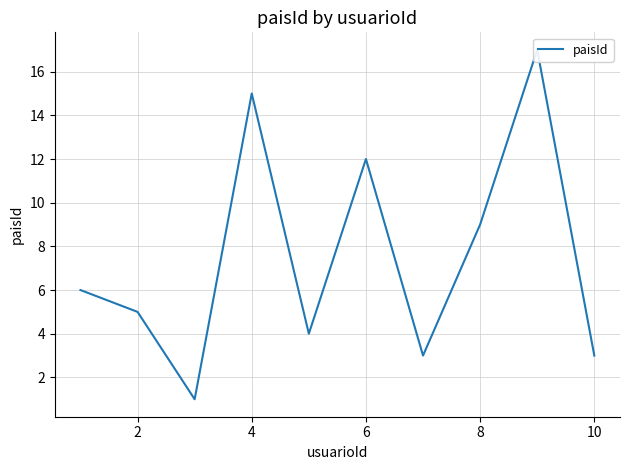

What is the average value?

8